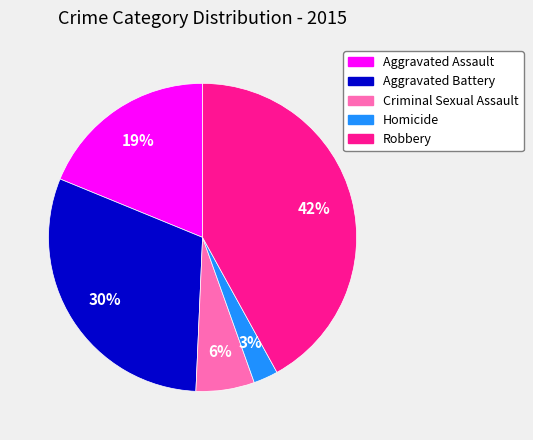

To the nearest percent, what percentage of the pie is Aggravated Assault?

19%